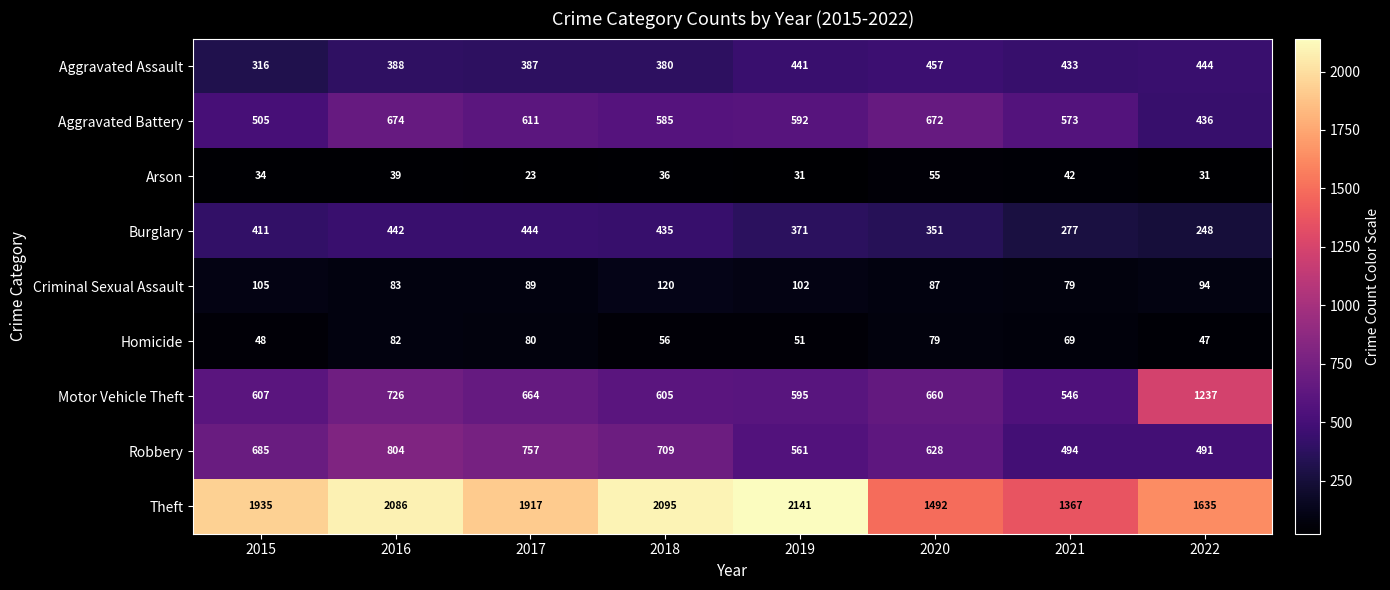

The value of Criminal Sexual Assault at 2017 is 89. True or false?

True